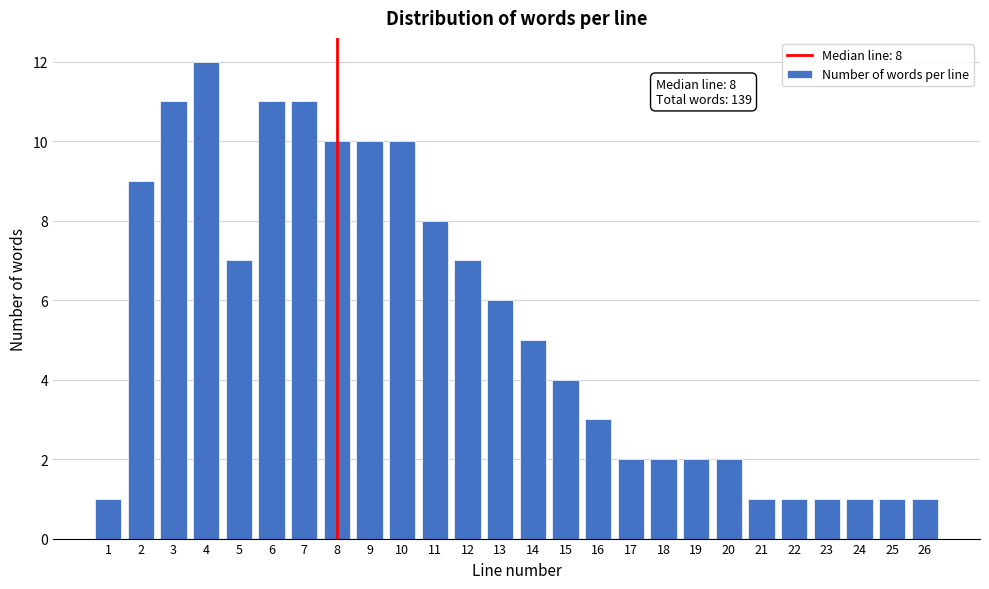

Reading left to right, list all the values displayed in this chart.

1=1	2=9	3=11	4=12	5=7	6=11	7=11	8=10	9=10	10=10	11=8	12=7	13=6	14=5	15=4	16=3	17=2	18=2	19=2	20=2	21=1	22=1	23=1	24=1	25=1	26=1